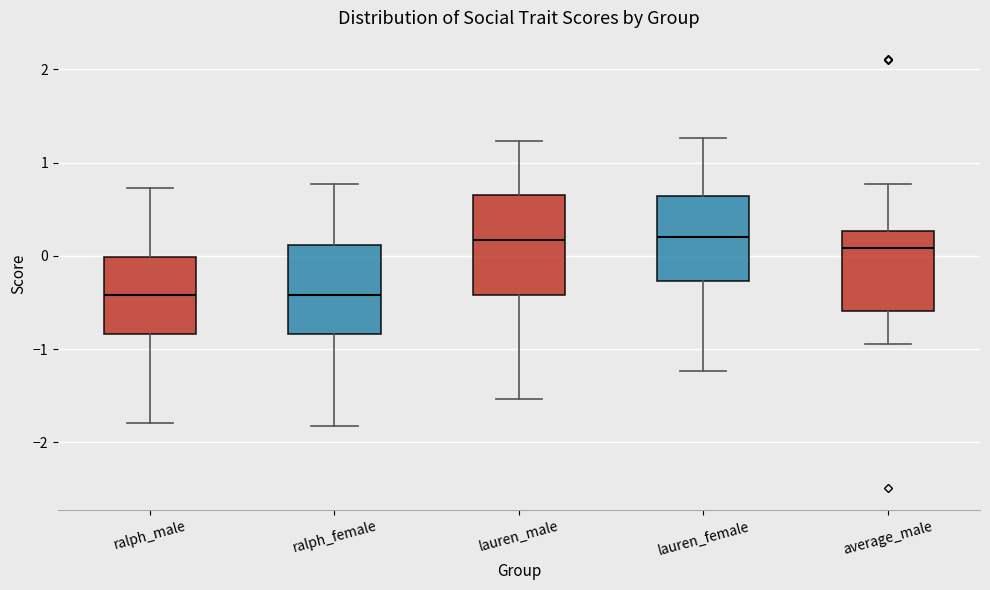

Reading left to right, read every box against the y-axis: the position of its median line, the range the box covers, and the ends of its whiskers. The values are not printed on the chart, so give them approximately, as read against the axis.

ralph_male: median -0.4, box -0.8 to 0.0, whiskers -1.8 to 0.7
ralph_female: median -0.4, box -0.8 to 0.1, whiskers -1.8 to 0.8
lauren_male: median 0.2, box -0.4 to 0.7, whiskers -1.5 to 1.2
lauren_female: median 0.2, box -0.3 to 0.6, whiskers -1.2 to 1.3
average_male: median 0.1, box -0.6 to 0.3, whiskers -0.9 to 0.8